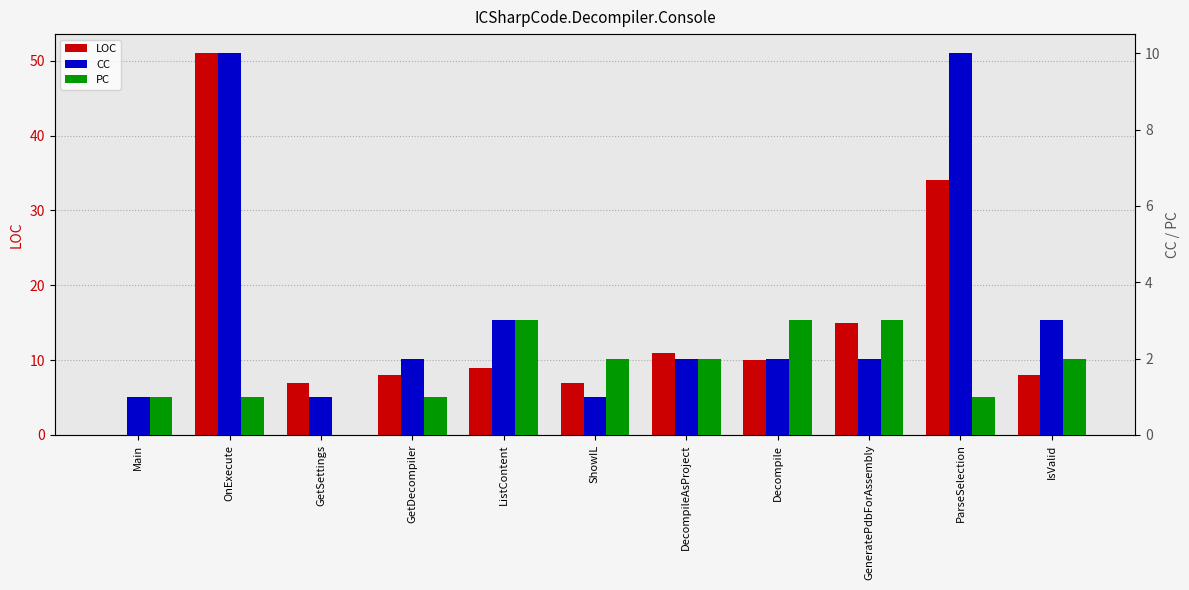

How many groups of bars are there?

11